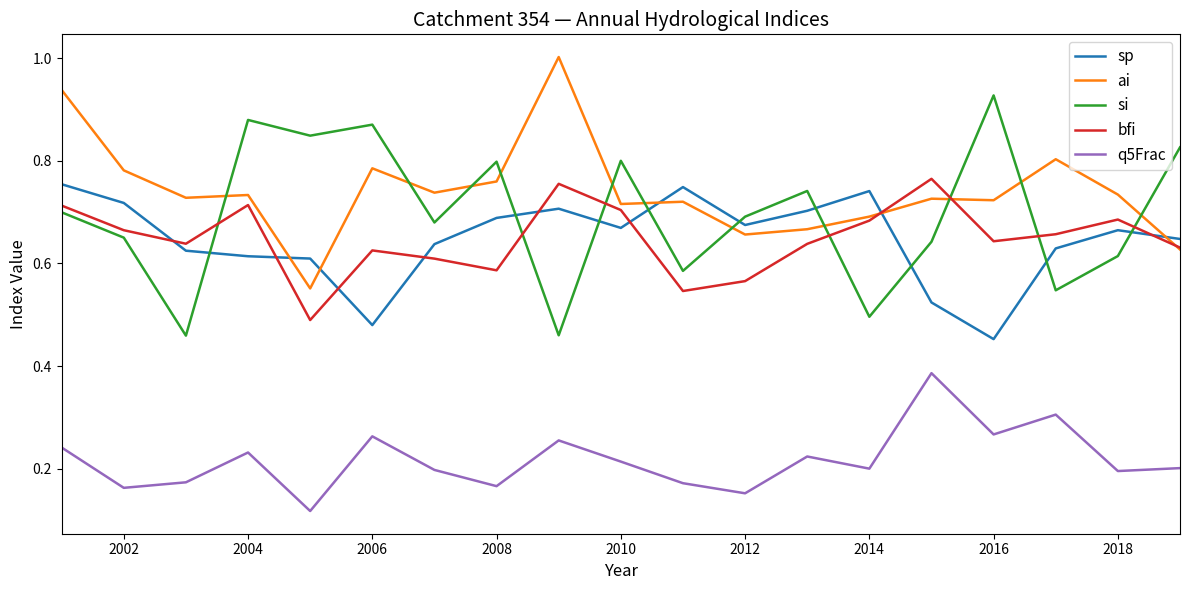

What is the maximum value for ai?

1.0